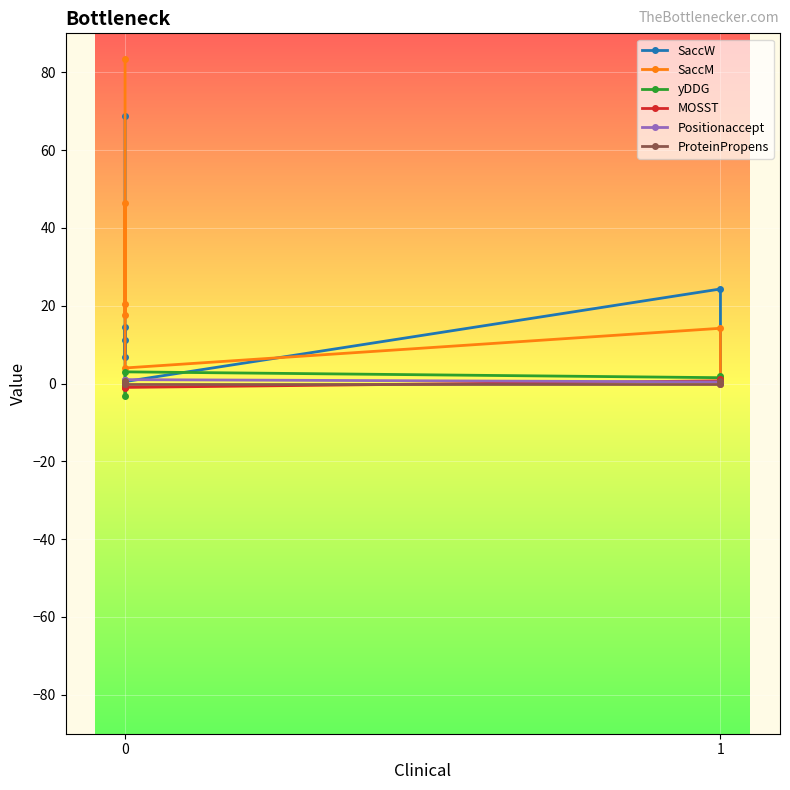

Where does the MOSST series first go above 0?

1